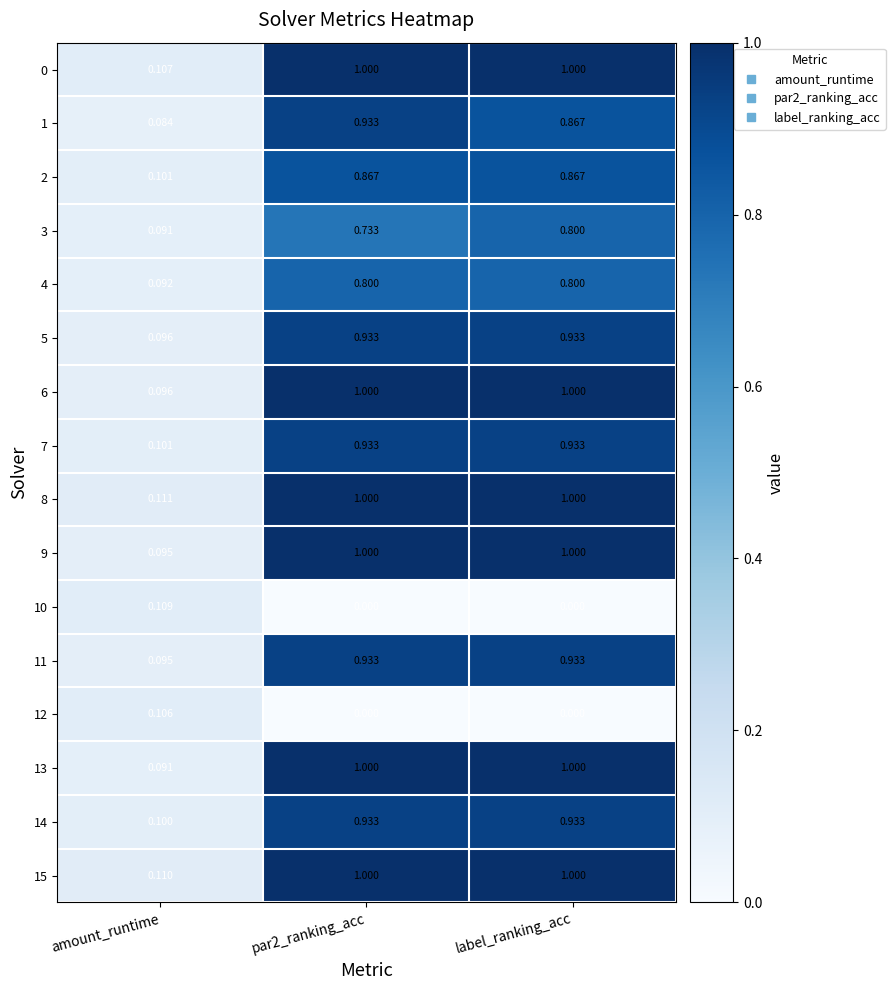

Which series has the widest spread of values?

13